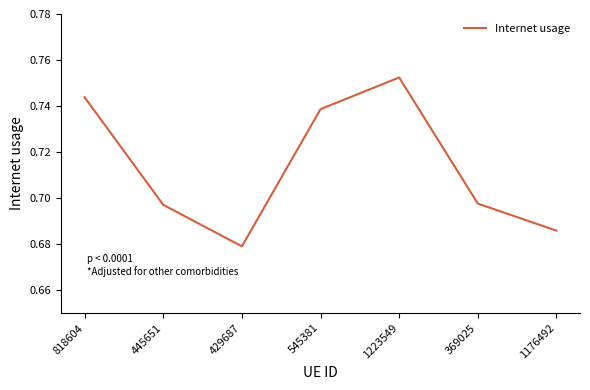

Is it true that the value at 1176492 is 0.1?

False